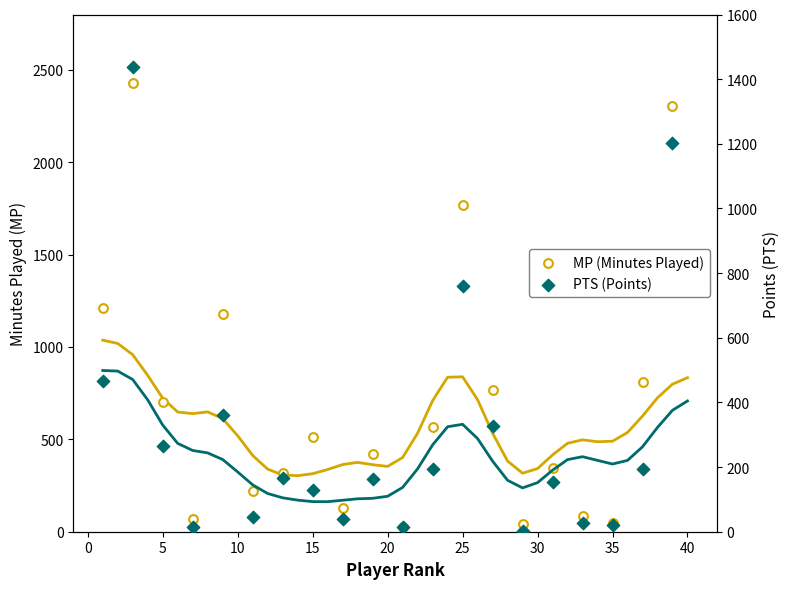

Which series reaches the maximum Y coordinate?

MP (Minutes Played)